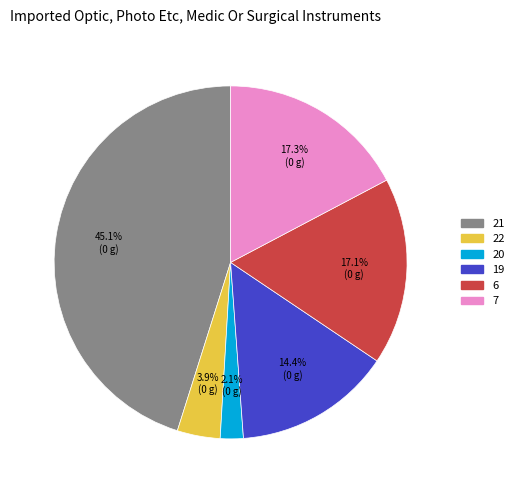

To the nearest percent, what is the difference between the largest and smallest slice percentages?

43%